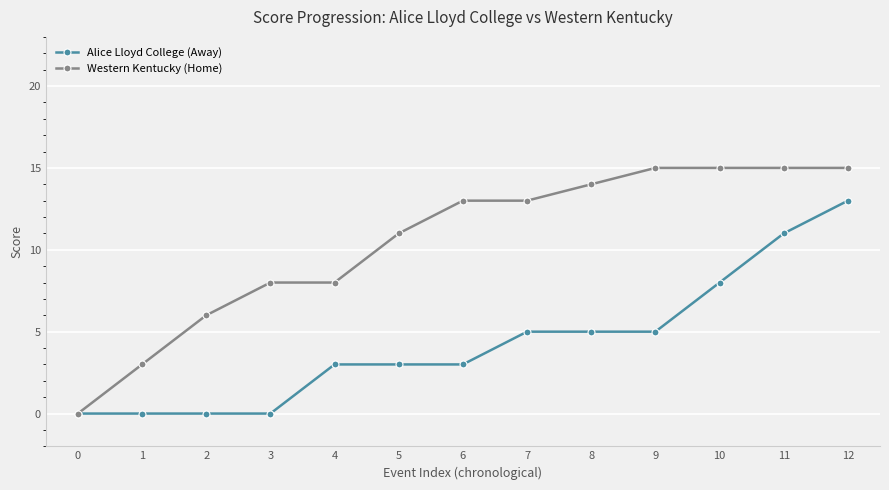

What is the highest value of the Alice Lloyd College (Away) series?

13